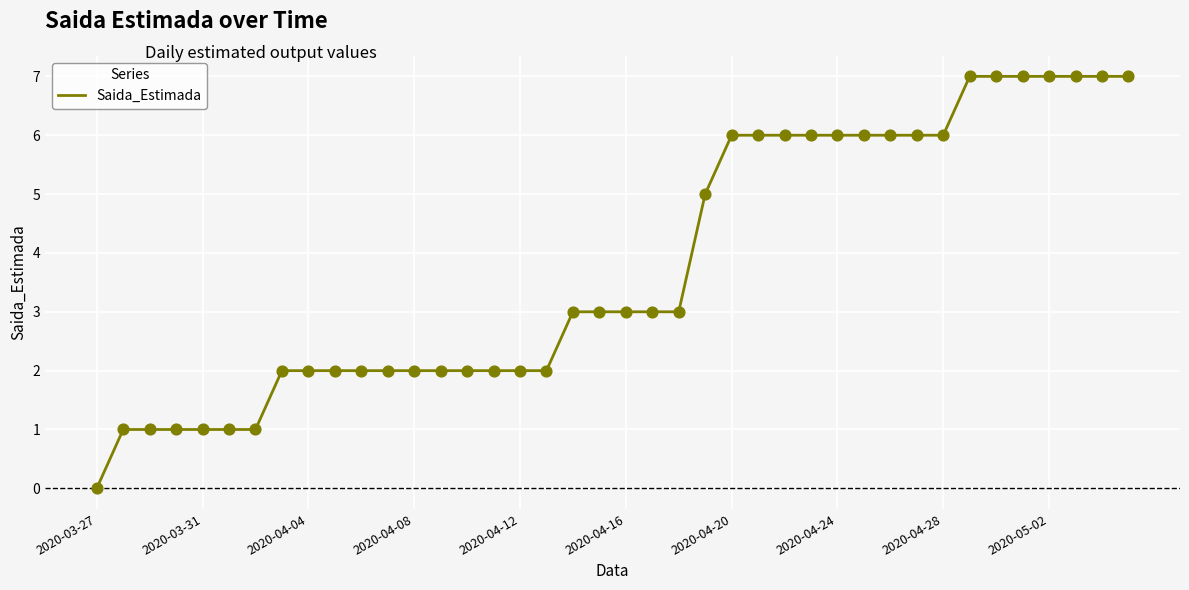

What is the difference between the maximum and minimum values?

7